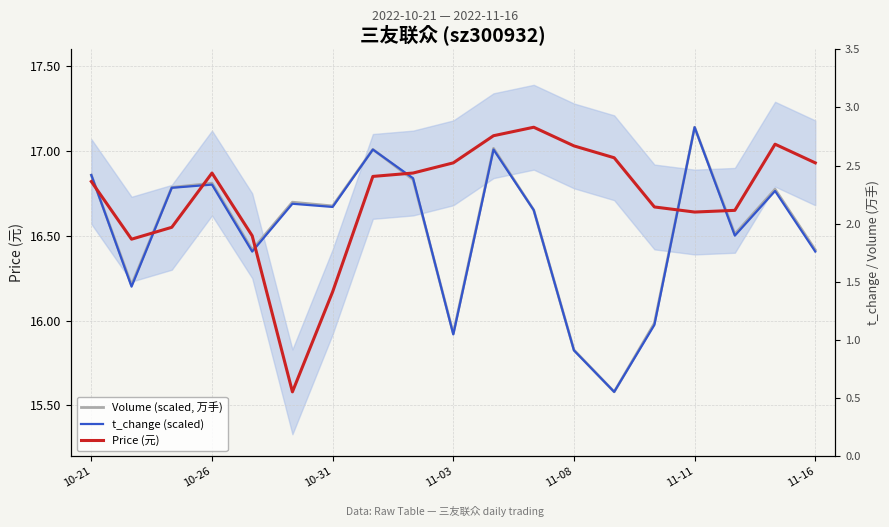

What is the average value of the Volume (scaled, 万手) series?

16.5